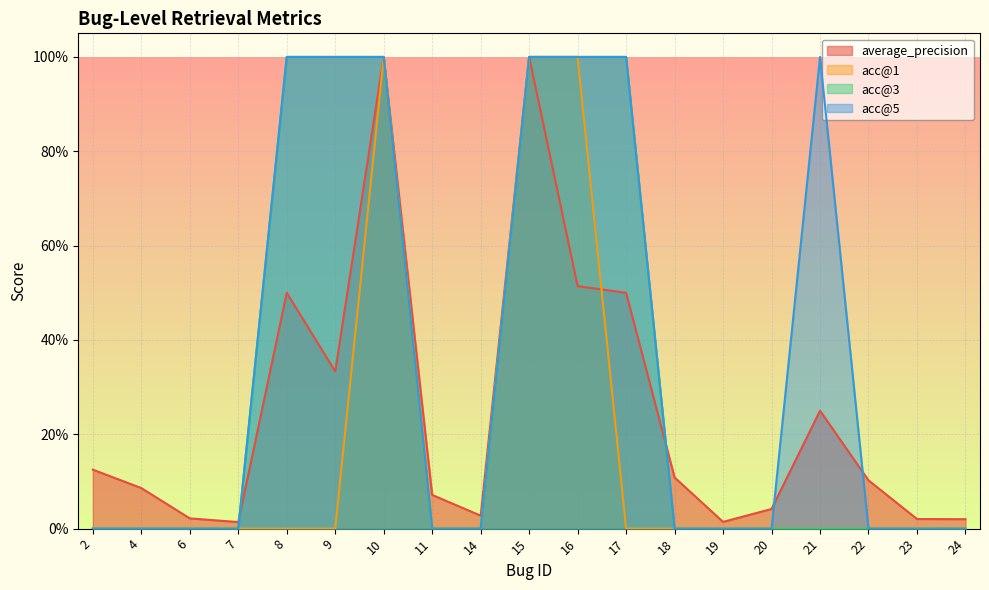

Reading left to right, what are all the values shown in this chart?

average_precision: 2=0.1	4=0.1	6=0.0	7=0.0	8=0.5	9=0.3	10=1.0	11=0.1	14=0.0	15=1.0	16=0.5	17=0.5	18=0.1	19=0.0	20=0.0	21=0.2	22=0.1	23=0.0	24=0.0
acc@1: 2=0.0	4=0.0	6=0.0	7=0.0	8=0.0	9=0.0	10=1.0	11=0.0	14=0.0	15=1.0	16=1.0	17=0.0	18=0.0	19=0.0	20=0.0	21=0.0	22=0.0	23=0.0	24=0.0
acc@3: 2=0.0	4=0.0	6=0.0	7=0.0	8=1.0	9=1.0	10=1.0	11=0.0	14=0.0	15=1.0	16=1.0	17=1.0	18=0.0	19=0.0	20=0.0	21=0.0	22=0.0	23=0.0	24=0.0
acc@5: 2=0.0	4=0.0	6=0.0	7=0.0	8=1.0	9=1.0	10=1.0	11=0.0	14=0.0	15=1.0	16=1.0	17=1.0	18=0.0	19=0.0	20=0.0	21=1.0	22=0.0	23=0.0	24=0.0